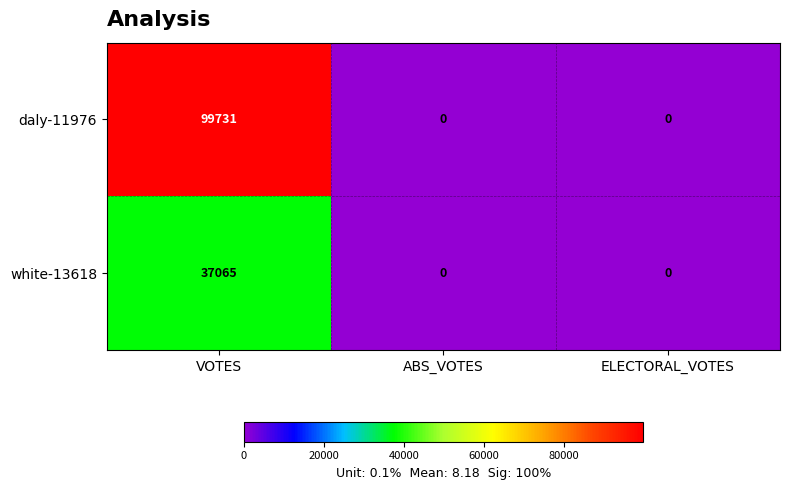

Which series has the widest spread of values?

daly-11976